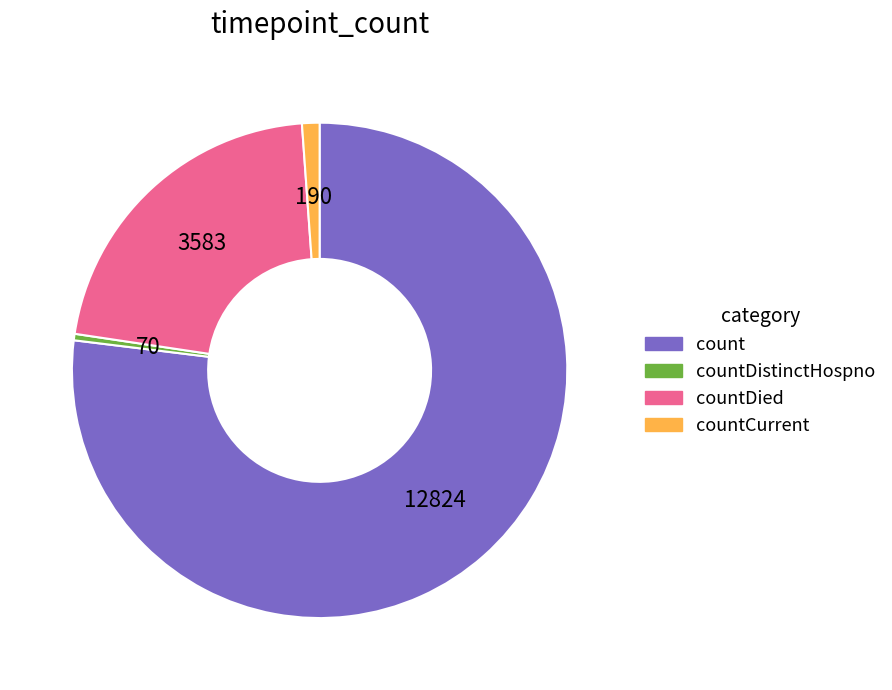

What is the majority slice?

count